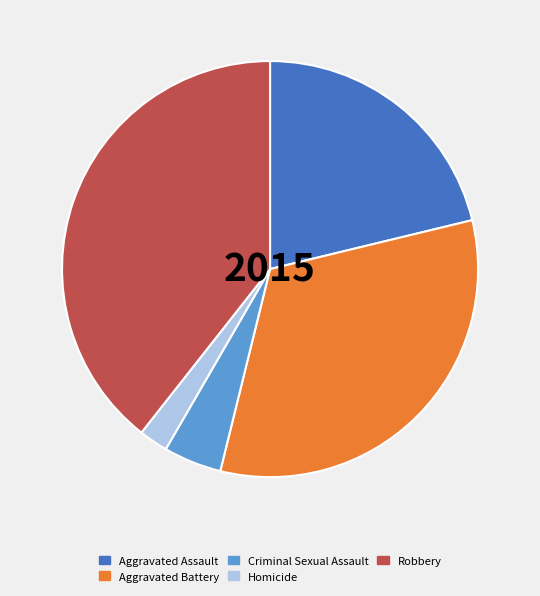

Which has a higher value, Aggravated Assault or Criminal Sexual Assault?

Aggravated Assault